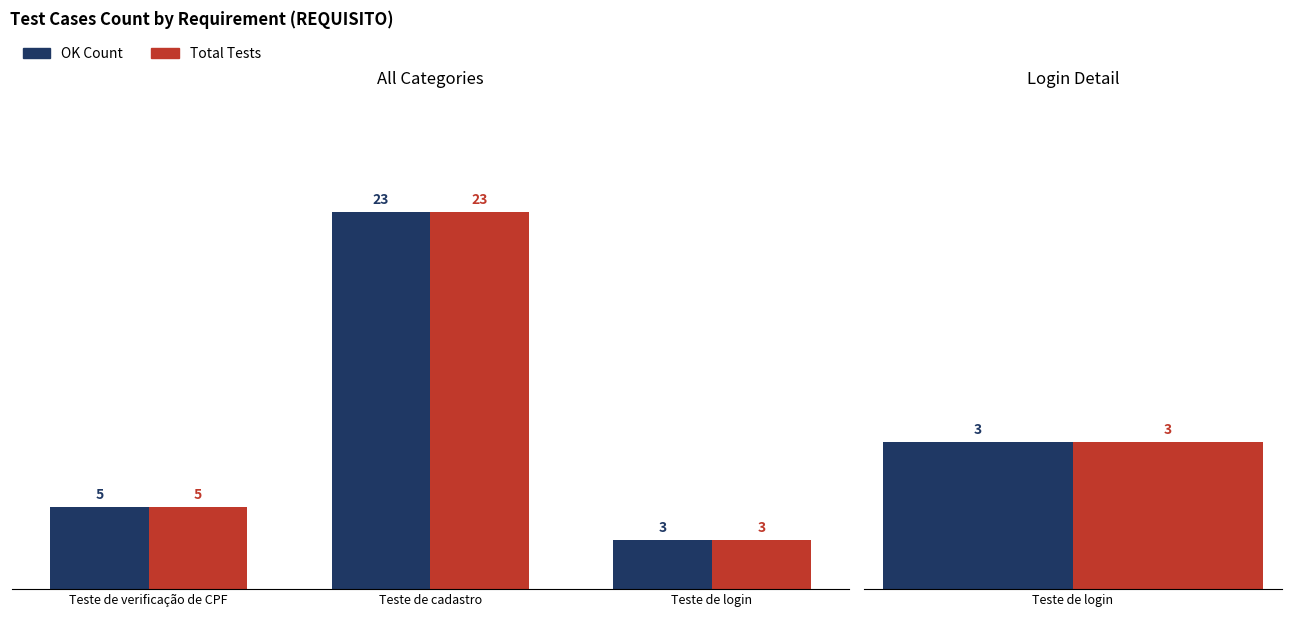

Count the OK Count values in the range 3 to 23.

3